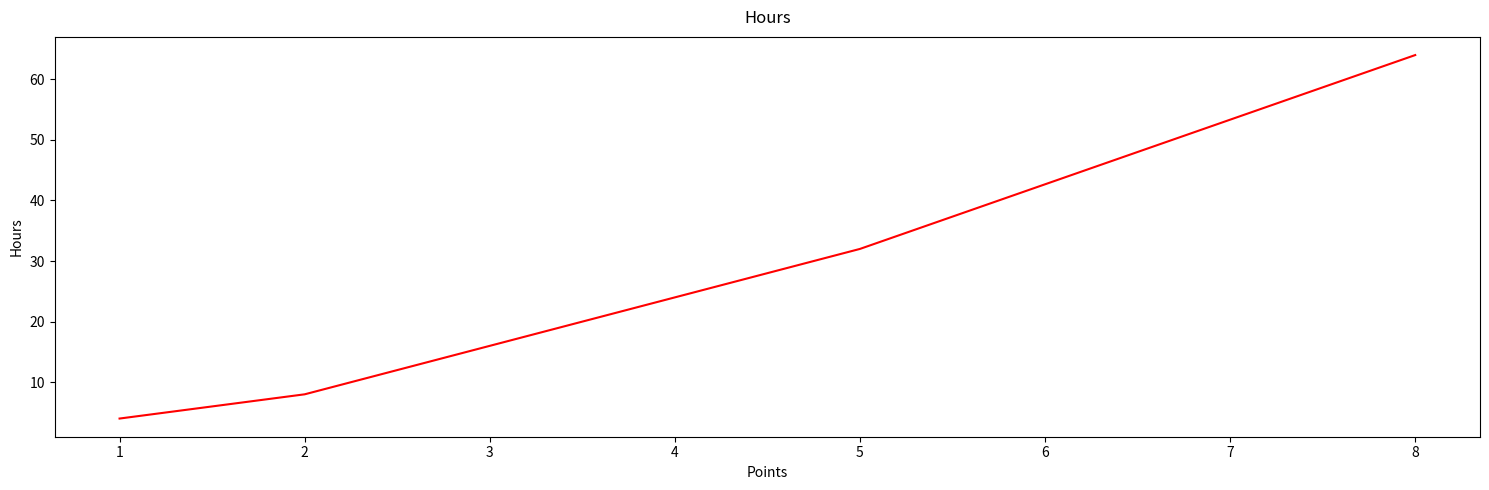

What is the maximum value shown in the chart?

64